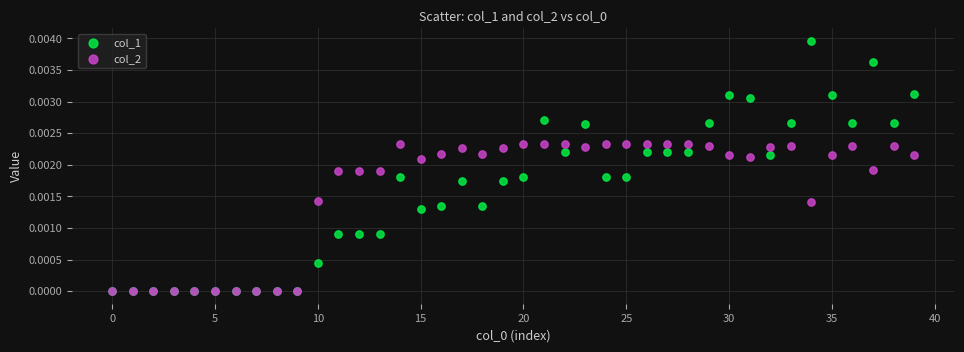

What are all the series names shown in the legend?

col_1, col_2